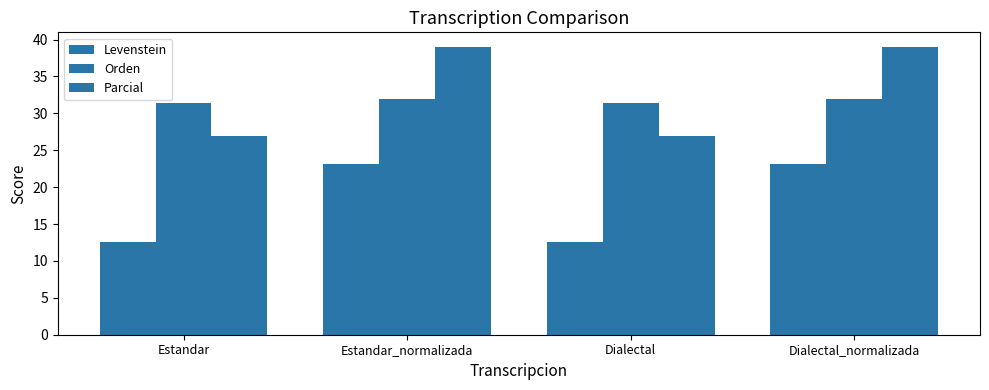

Rank the series at Dialectal_normalizada from highest to lowest value.

Parcial, Orden, Levenstein